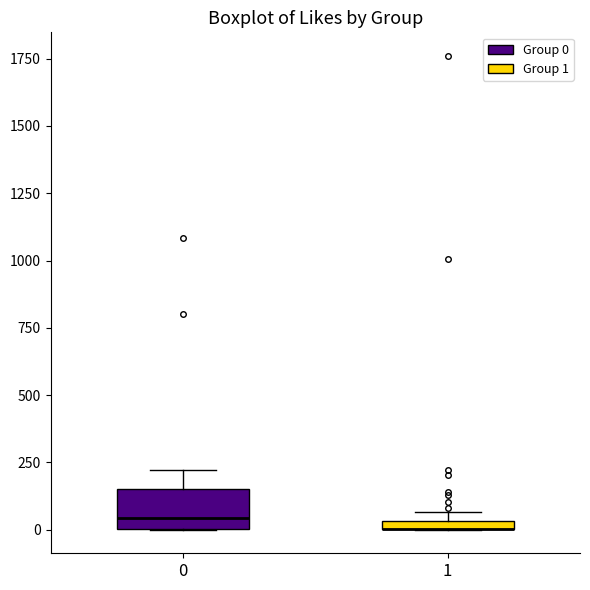

Which box is the tallest, from its lower edge to its upper edge?

0